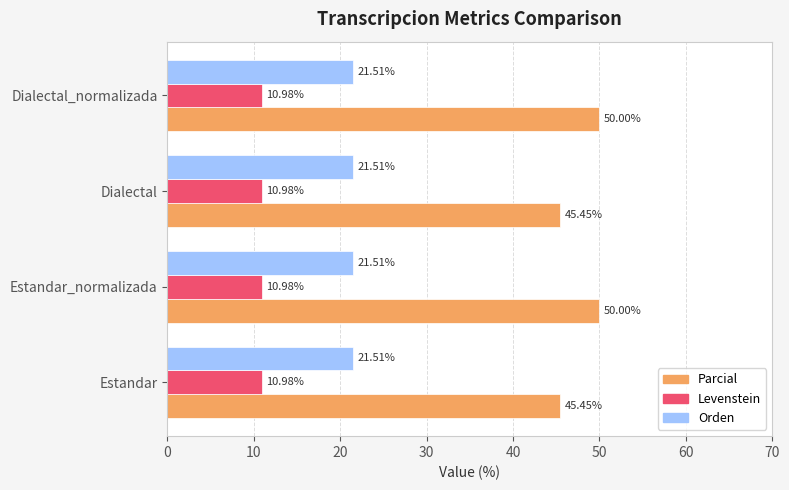

What is the spread (max minus min) of values at Estandar_normalizada?

39.0